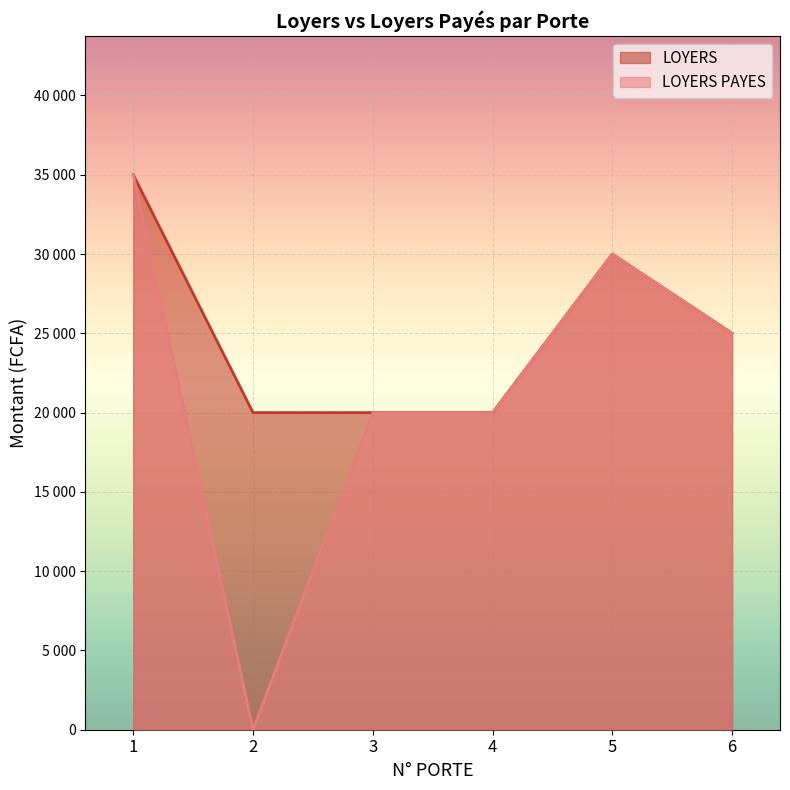

True or false: LOYERS and LOYERS PAYES intersect in this chart.

False